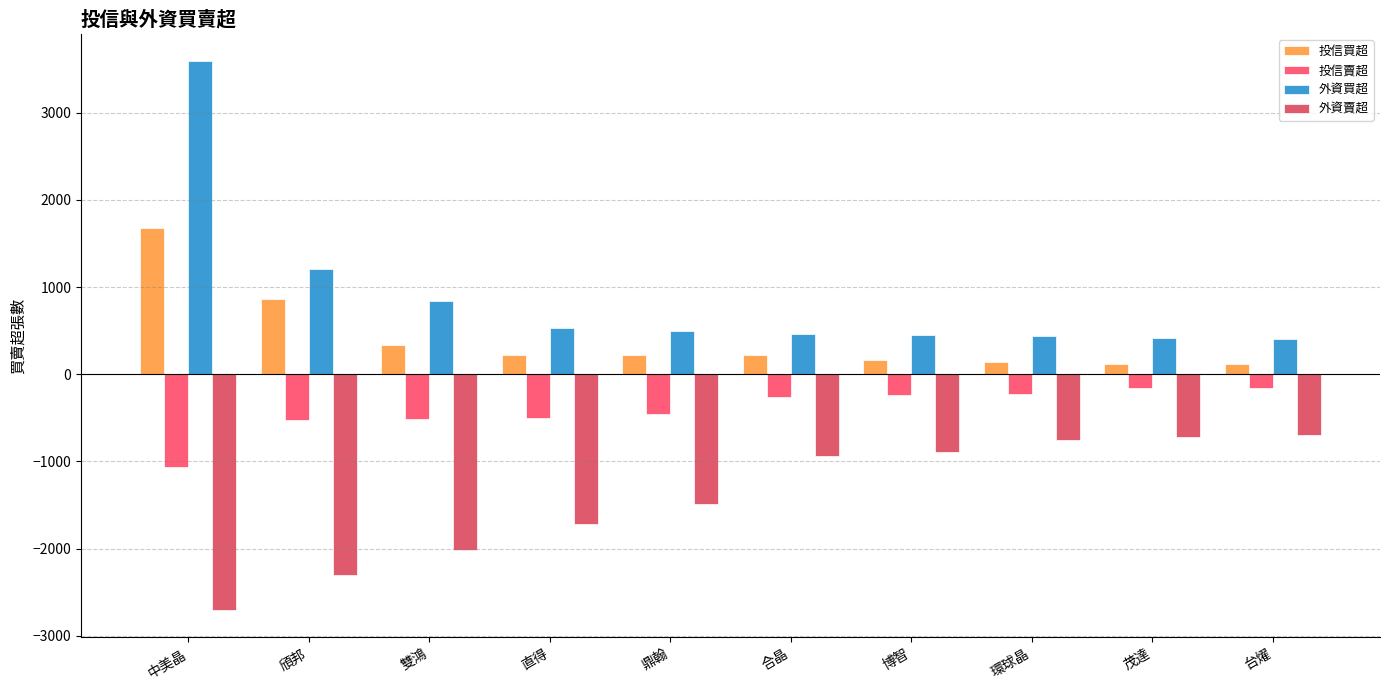

At which label is 投信買超 closest to 896?

頎邦